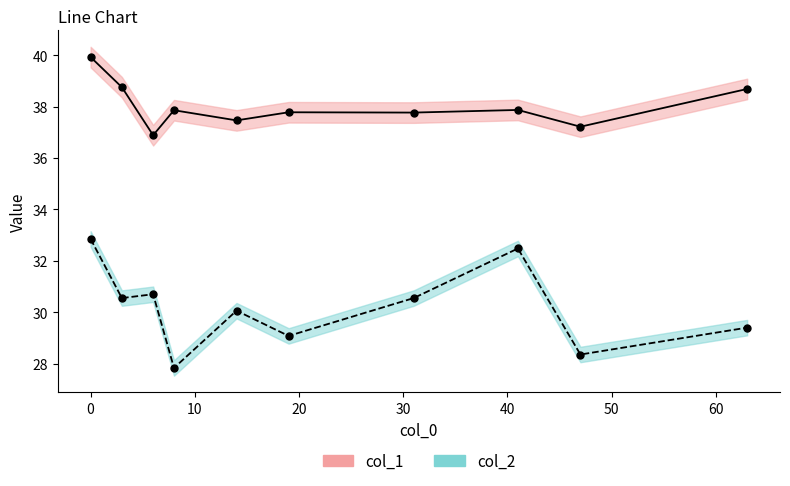

How many data points in col_1 are above 37?

9